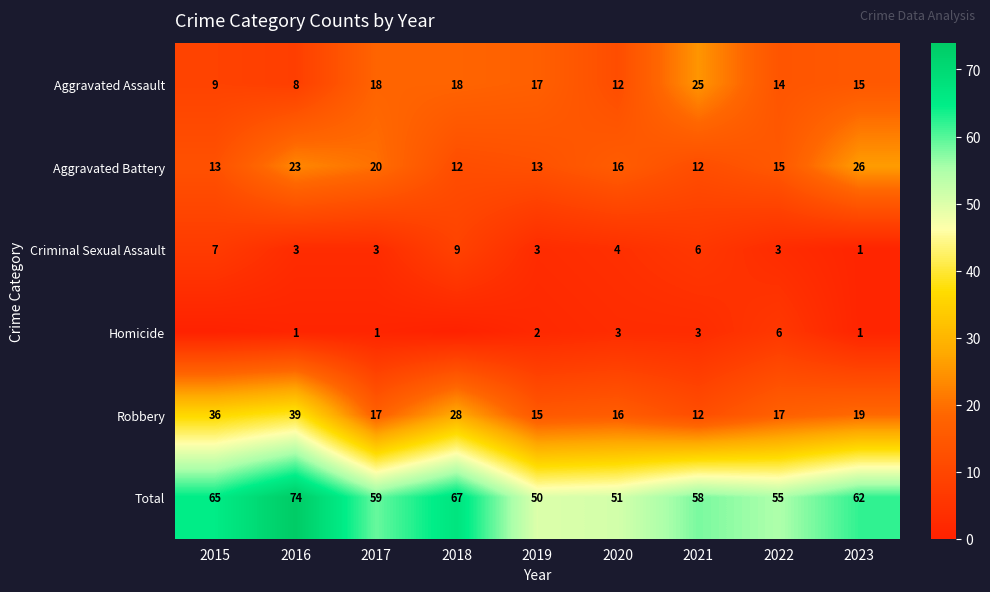

Between 2017 and 2020, which series saw the biggest shift?

Total